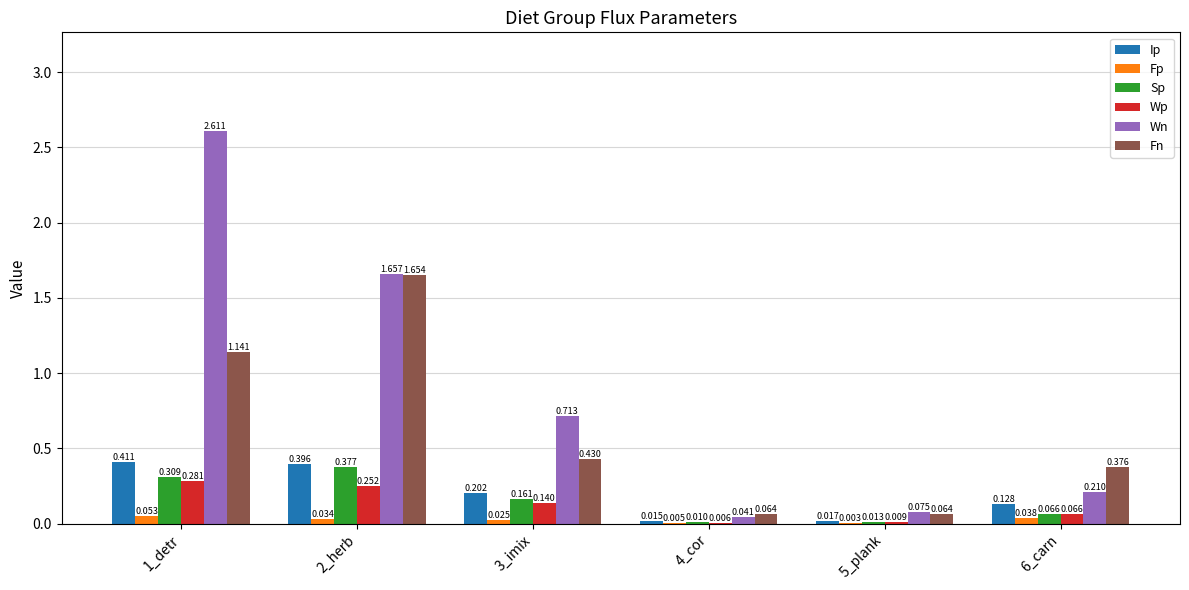

Is the value of Wn at 5_plank greater than the value of Fn at 3_imix?

No